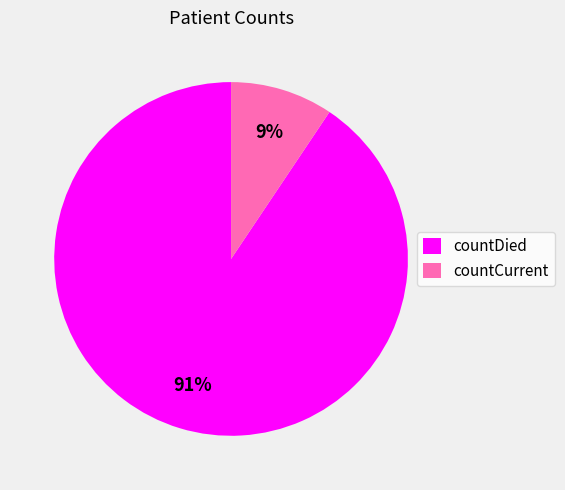

Is it true that countDied is 91% of the pie?

True